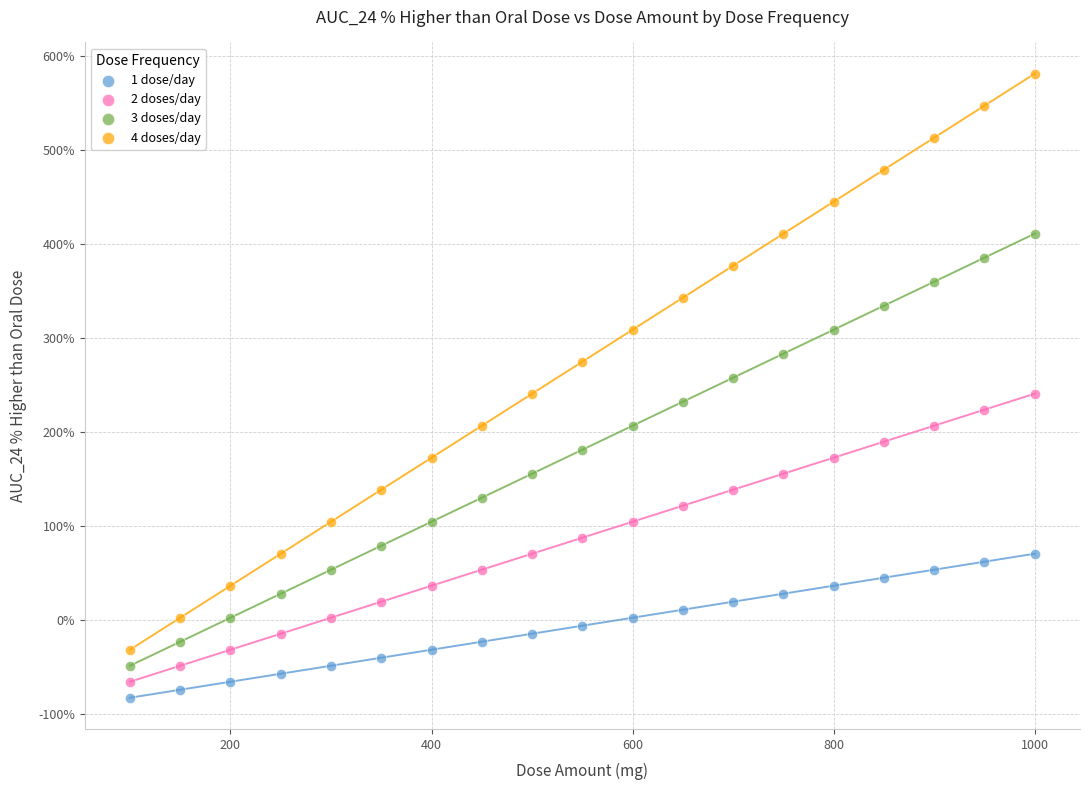

Which series has the largest Y range (max minus min)?

4 doses/day